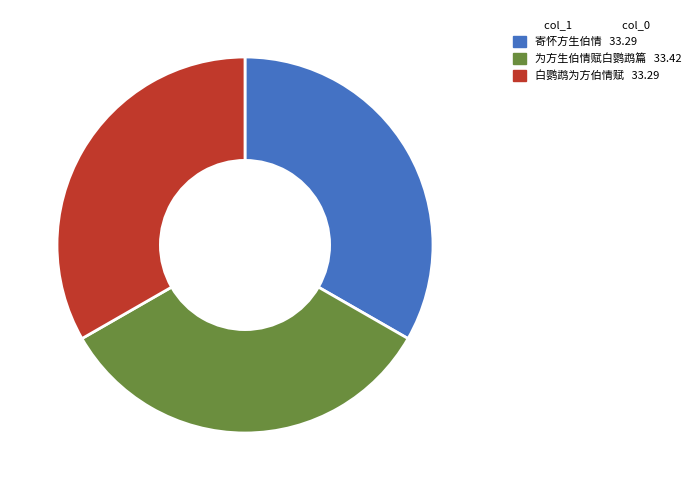

The 为方生伯情赋白鹦鹉篇 slice represents 33% of the pie. True or false?

True